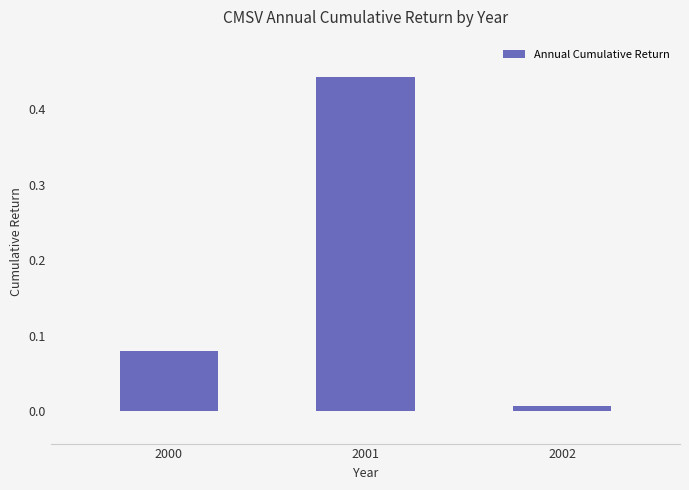

What is the sum of all values?

0.5